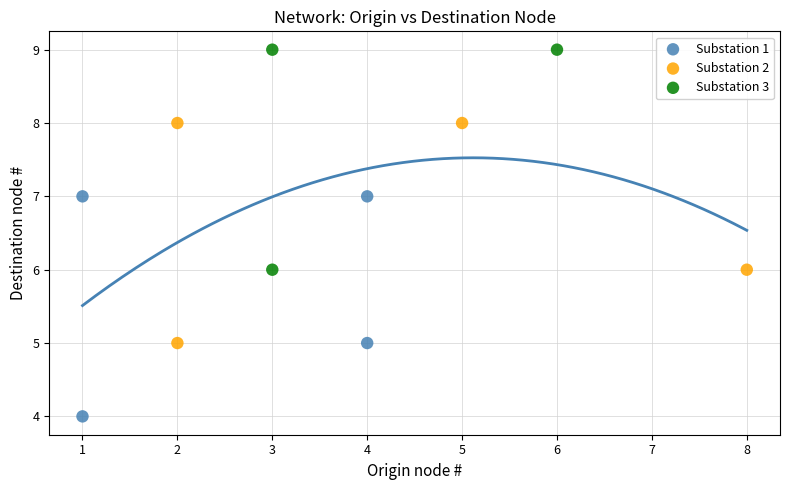

Which series reaches the maximum Y coordinate?

Substation 3